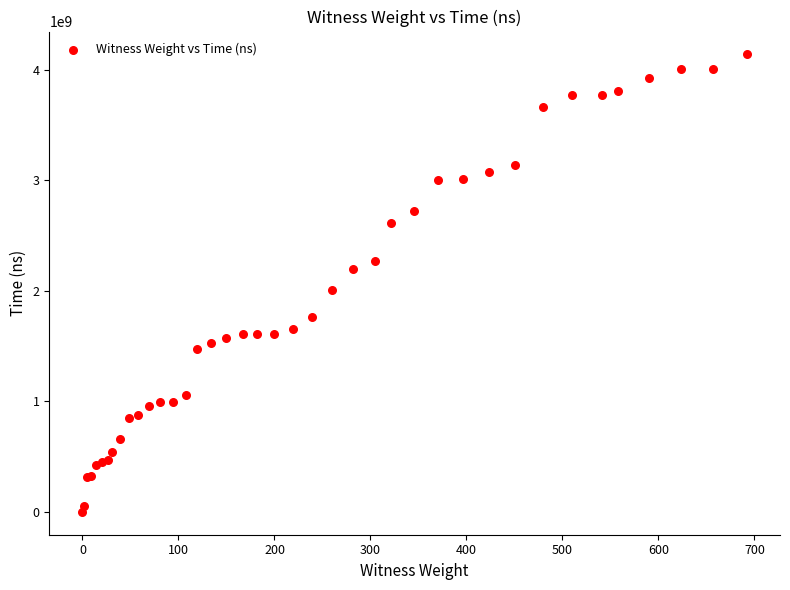

What Y value in the scatter plot is closest to 2069554900?

2007625600